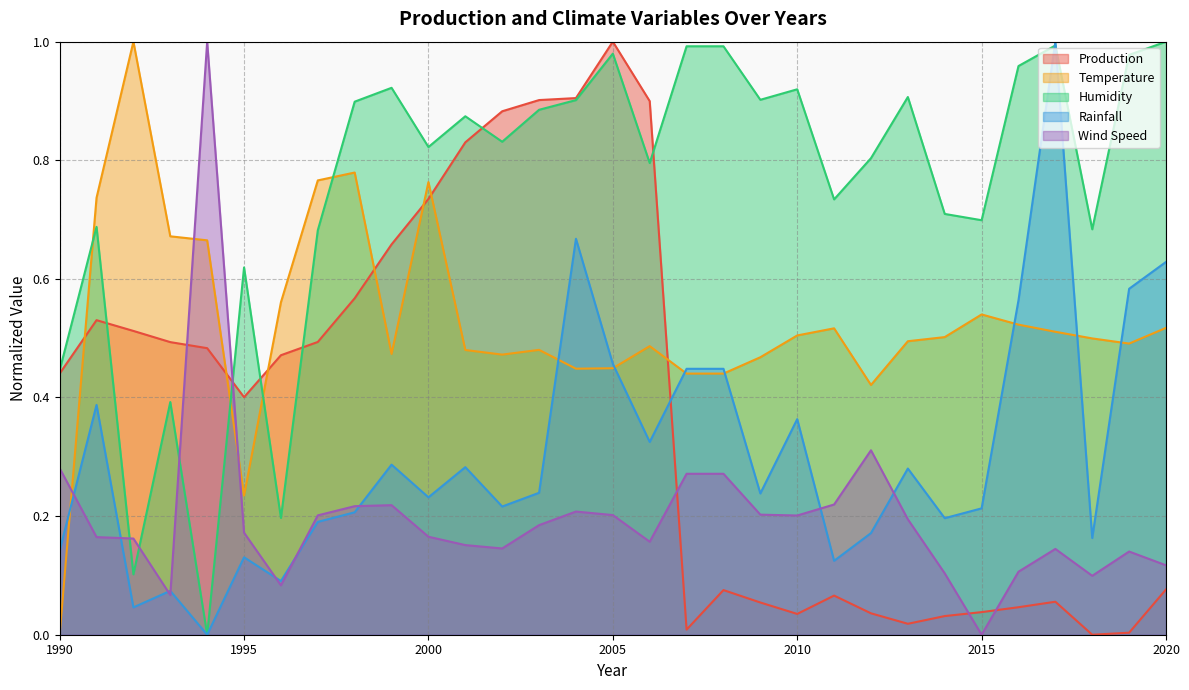

How many interior local peaks does the Wind Speed series have?

6